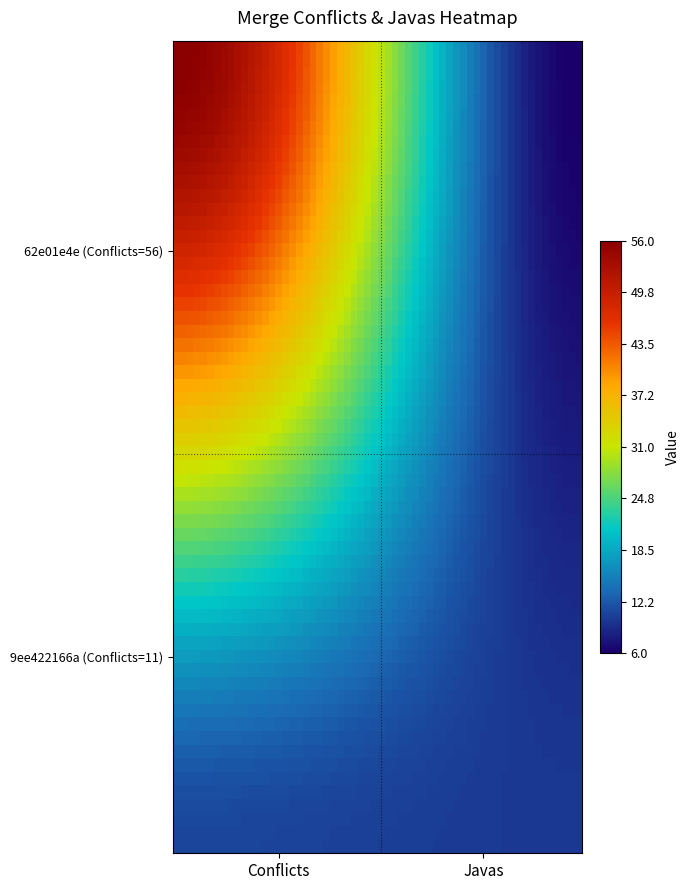

What is the average value of the 62e01e4e5afe5e68c6ae5645a9cf7ebc540edc4c series?

31